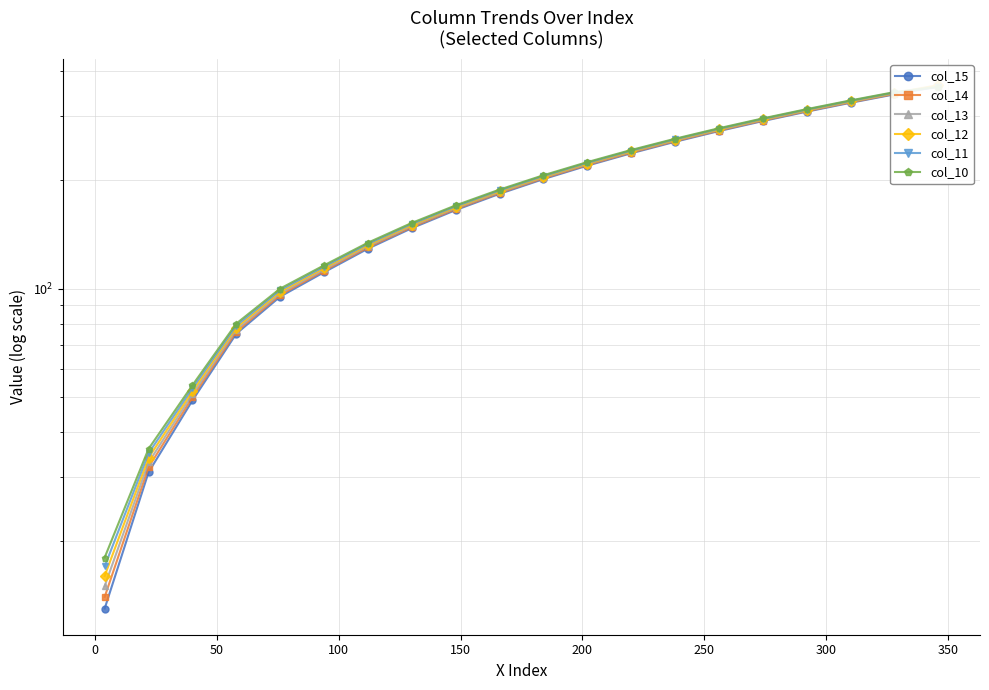

True or false: col_14 and col_12 intersect in this chart.

False